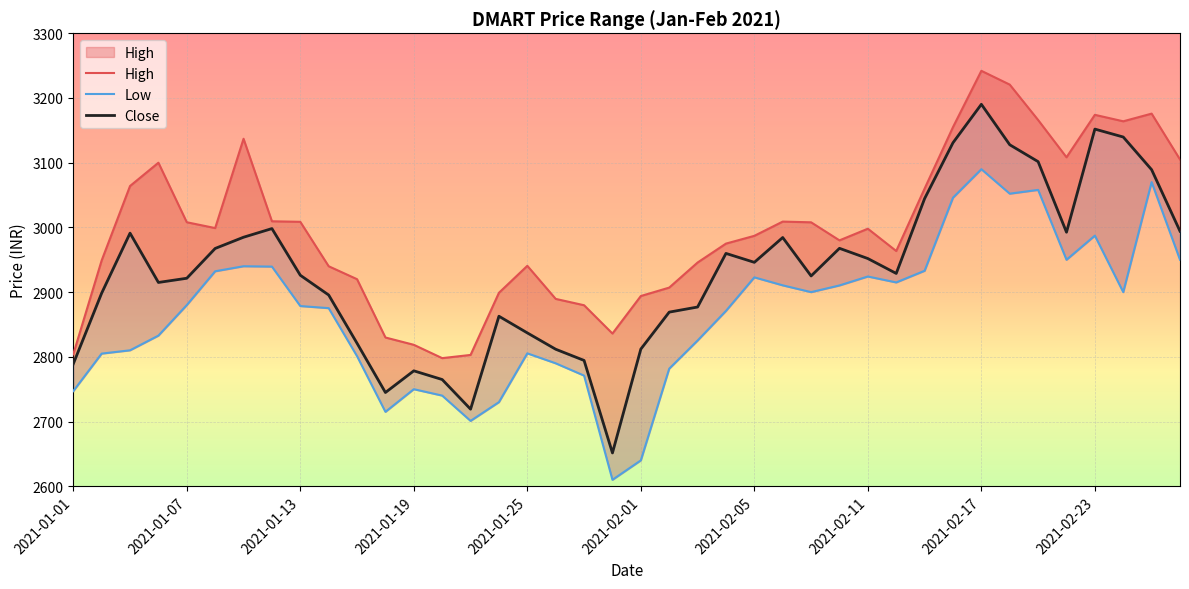

What is the difference between the second highest and minimum values in the Close series?

500.4